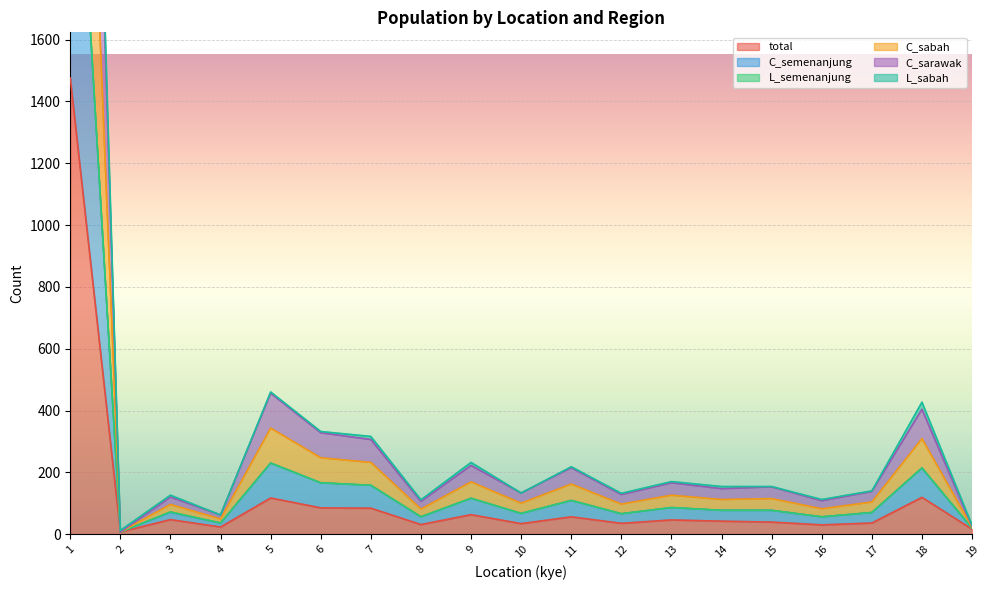

What is the highest value of the total series?

1476